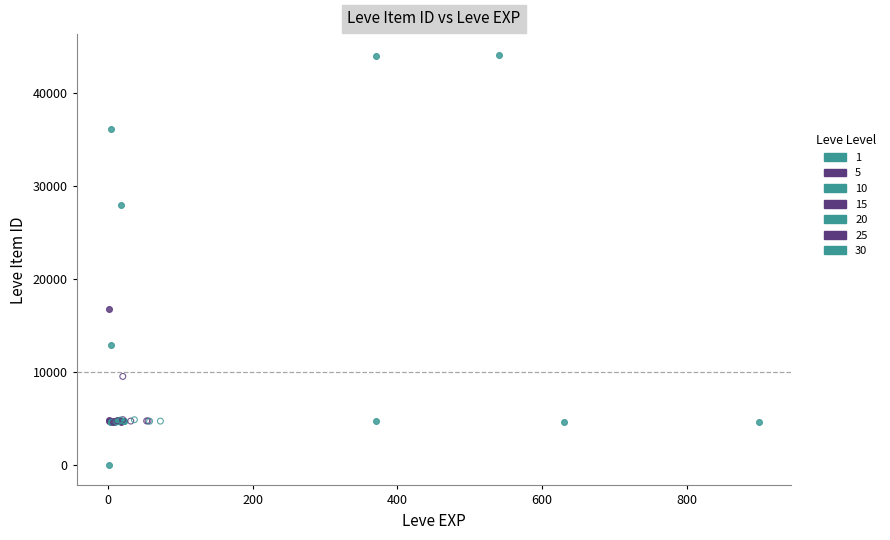

Which series contains the lowest Y value?

1